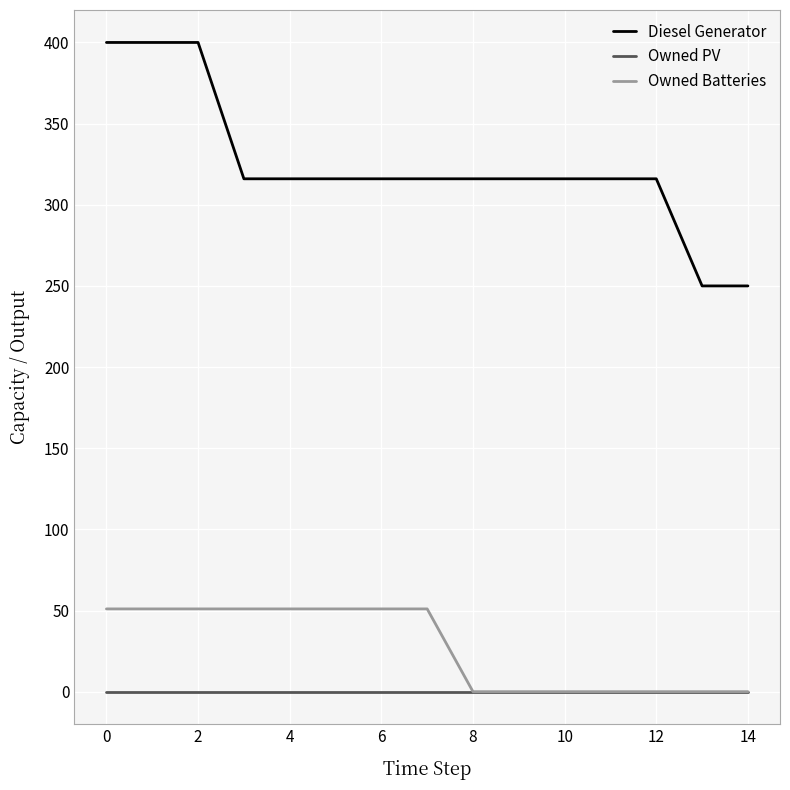

List the series in order of their peak value, lowest first.

Owned PV, Owned Batteries, Diesel Generator